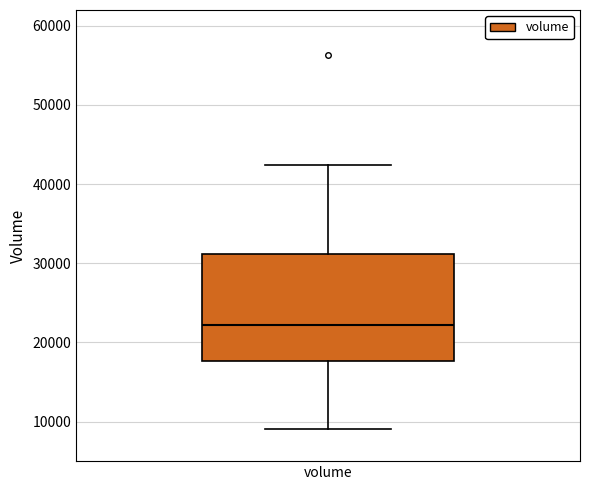

Where is the upper edge of the box for volume on the y-axis? The values are not printed on the chart, so give them approximately, as read against the axis.

31000